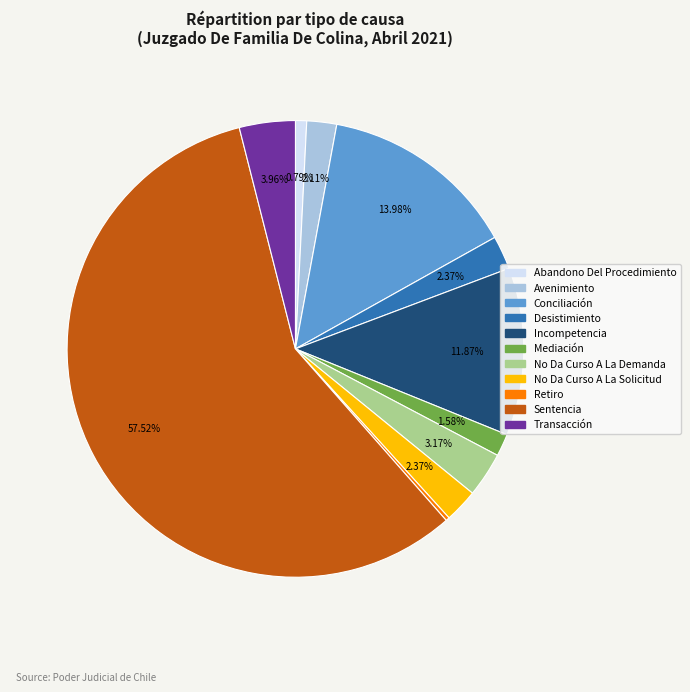

To the nearest percent, what is the difference between the Sentencia and Desistimiento slice percentages?

55%